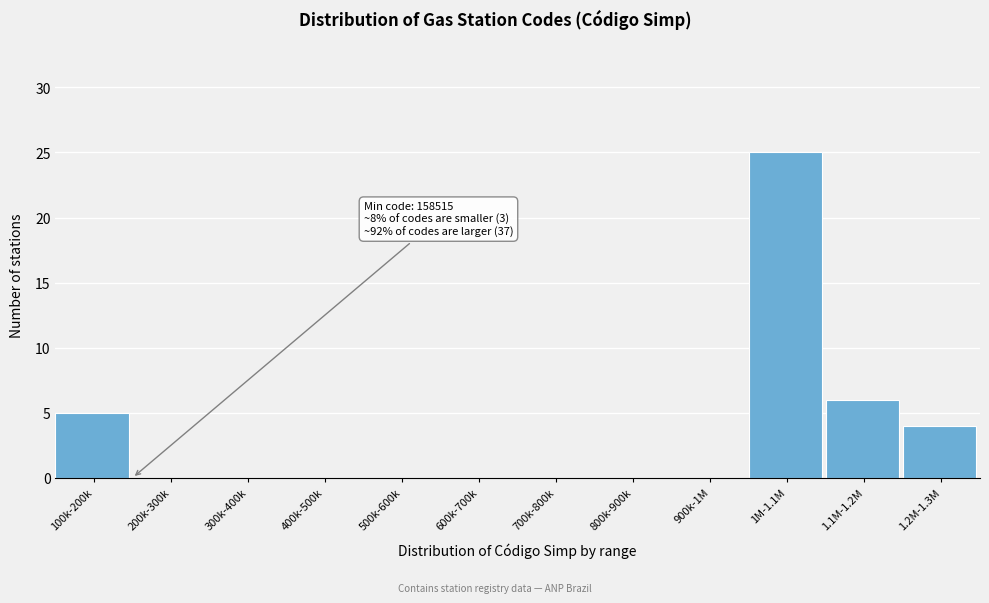

Reading right to left, what are all the values shown in this chart?

1.2M-1.3M=4	1.1M-1.2M=6	1M-1.1M=25	900k-1M=0	800k-900k=0	700k-800k=0	600k-700k=0	500k-600k=0	400k-500k=0	300k-400k=0	200k-300k=0	100k-200k=5